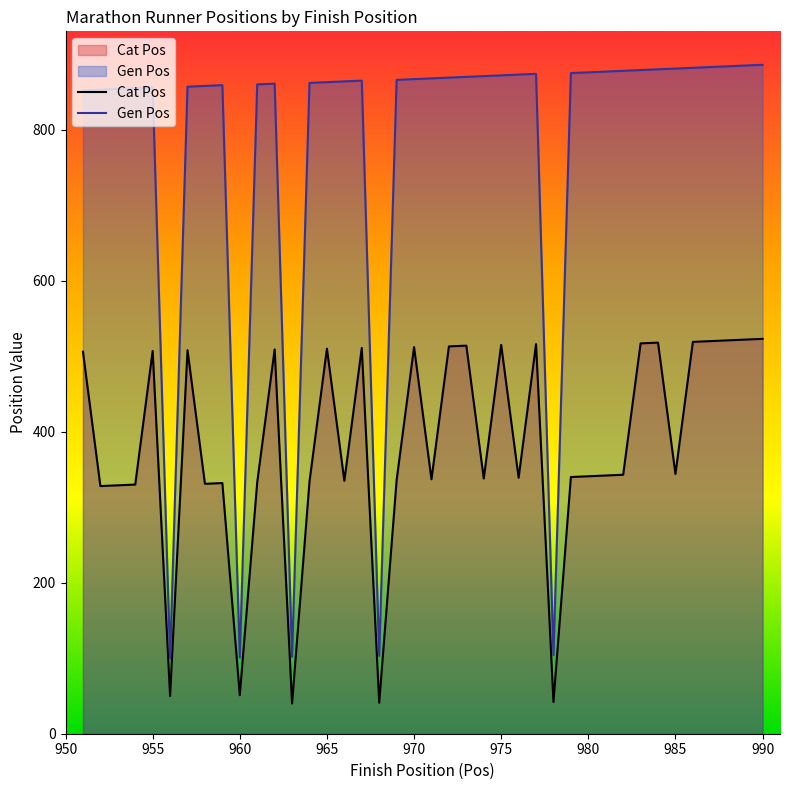

What is the difference between the second highest and minimum values in the Gen Pos series?

785